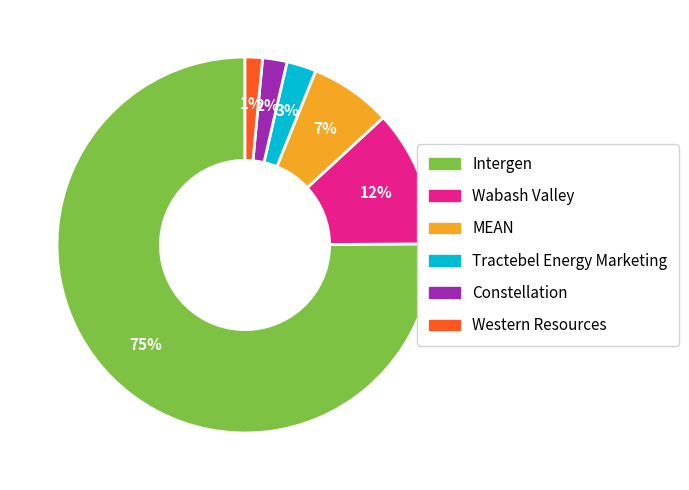

What is the largest slice in the pie chart?

Intergen